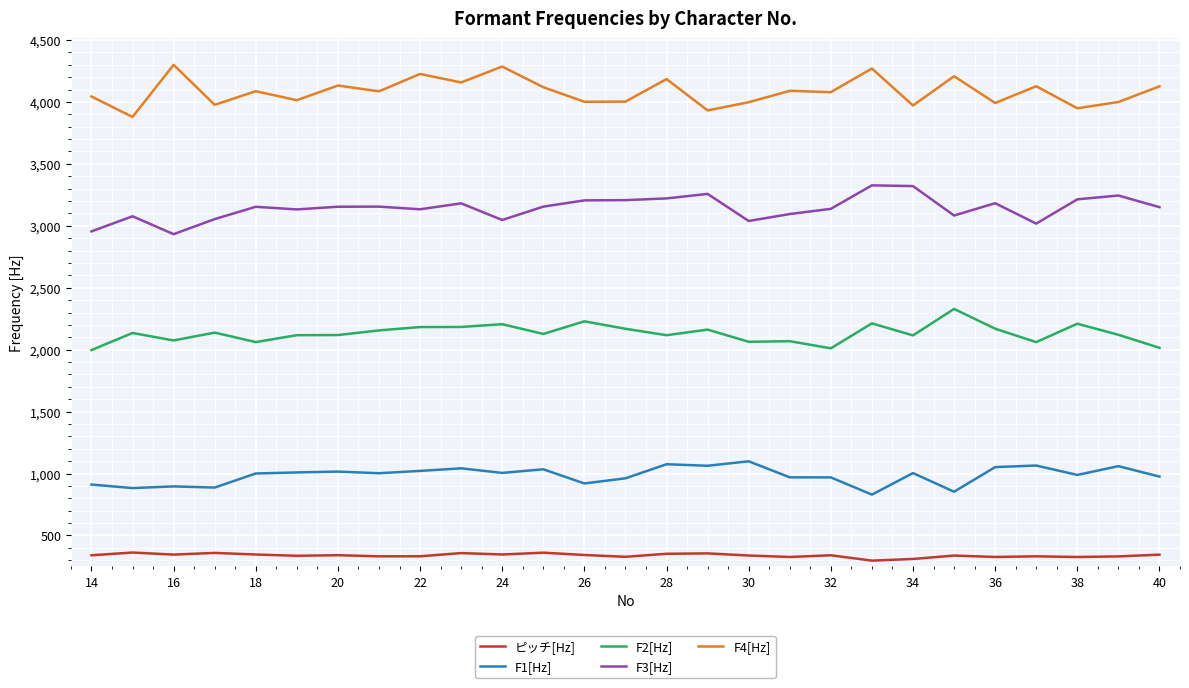

True or false: F1[Hz] and ピッチ[Hz] intersect in this chart.

False